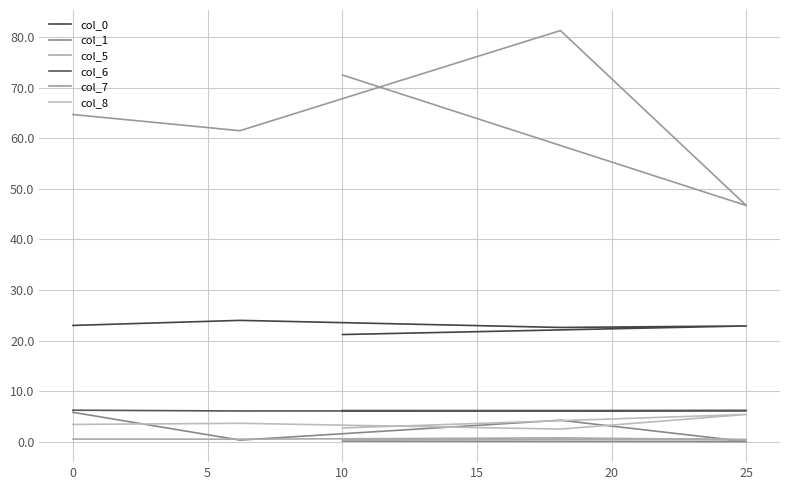

What is the minimum value for col_8?

2.5